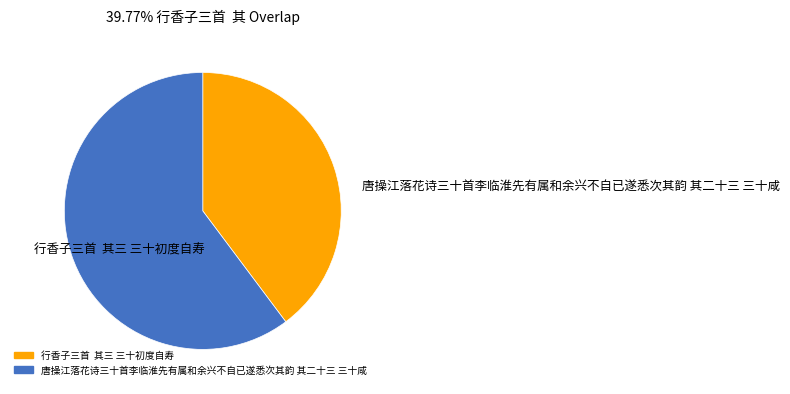

Do 唐操江落花诗三十首李临淮先有属和余兴不自已遂悉次其韵 其二十三 三十咸 and 行香子三首 其三 三十初度自寿 together represent more than half of the pie?

Yes